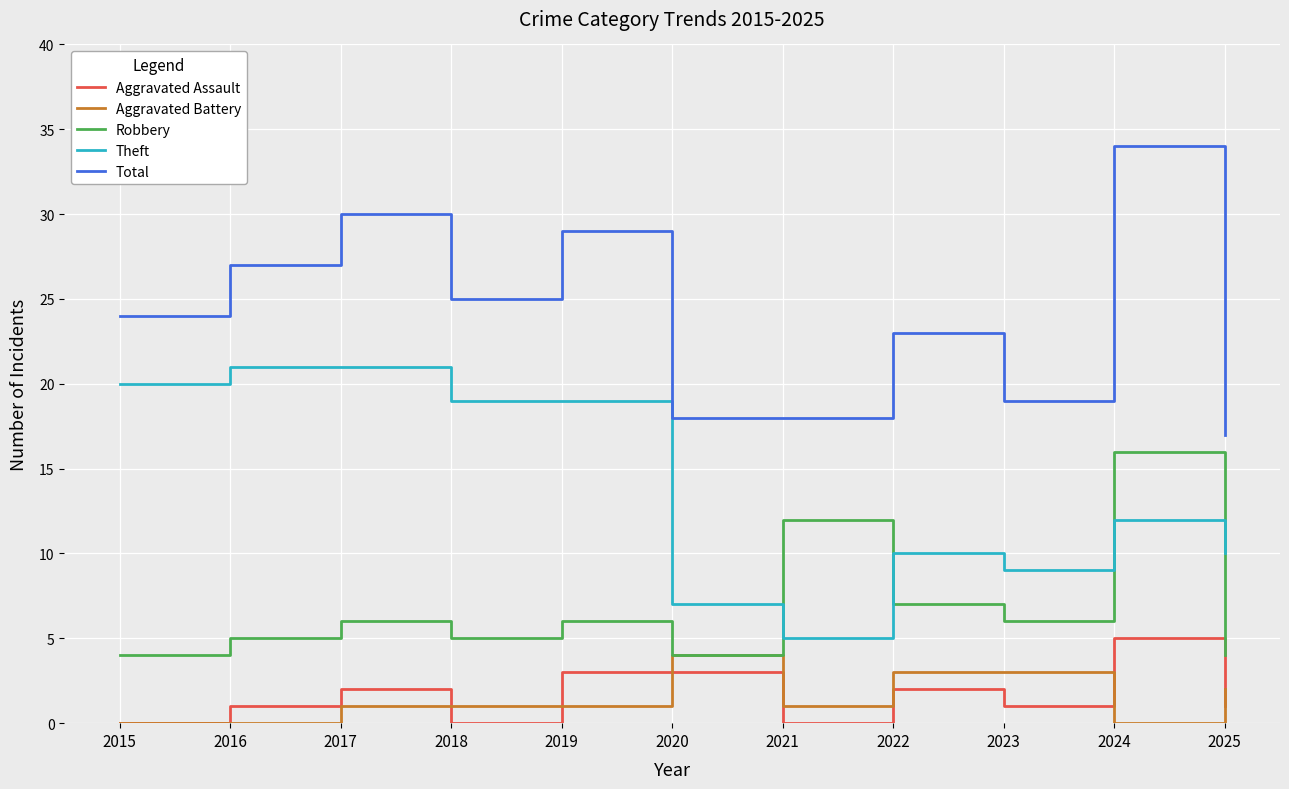

At which label is Theft closest to 13?

2024